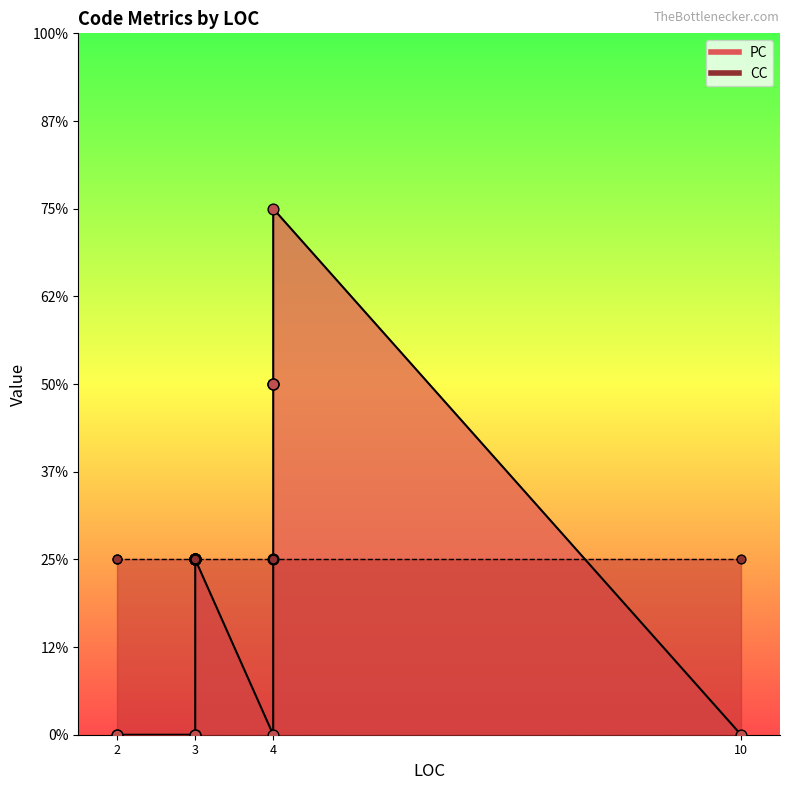

Which series has the widest spread of Y values?

PC